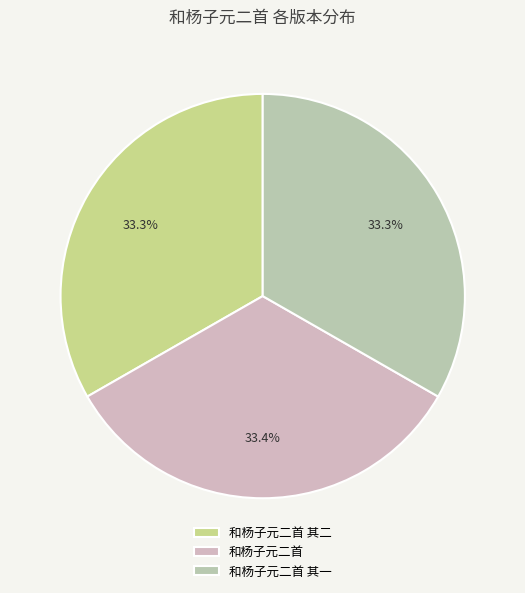

What percentage is the 和杨子元二首 slice, to the nearest percent?

33%